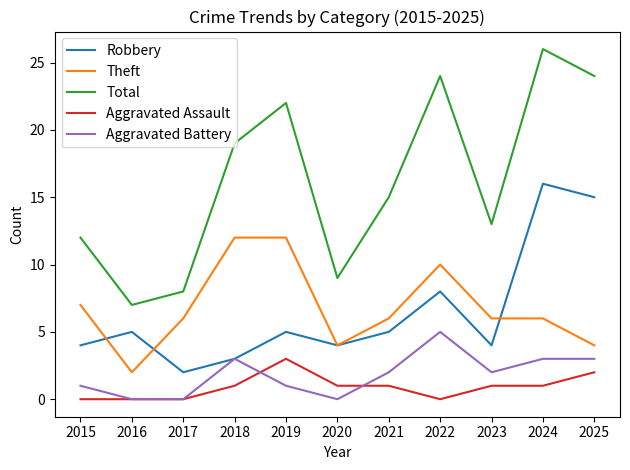

How many series are shown in this chart?

5